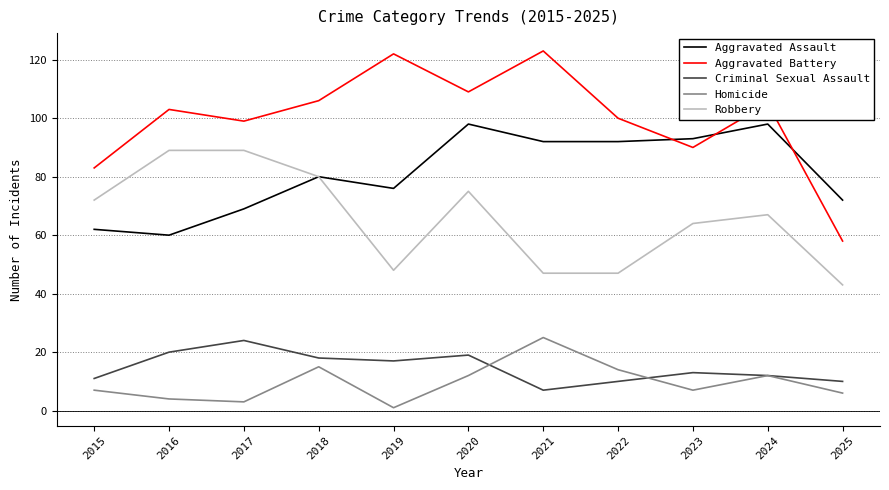

Which series has the widest spread of values?

Aggravated Battery